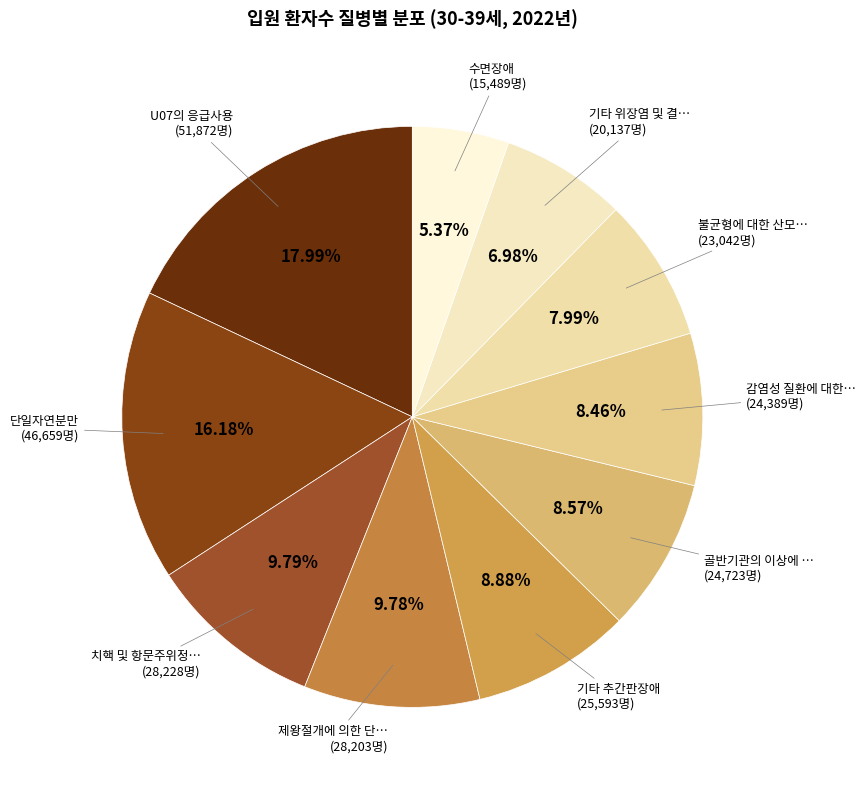

How many slices are in this pie chart?

10